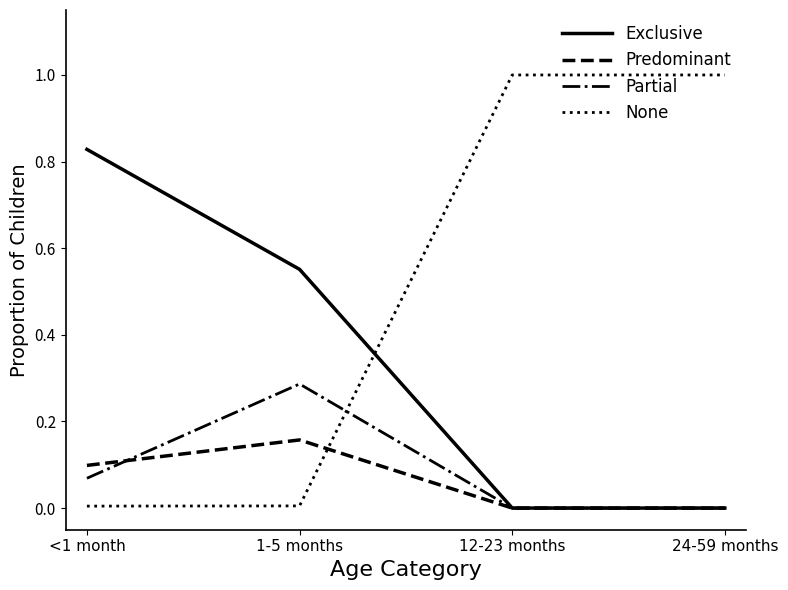

Which category has the highest value in the Exclusive series?

<1 month